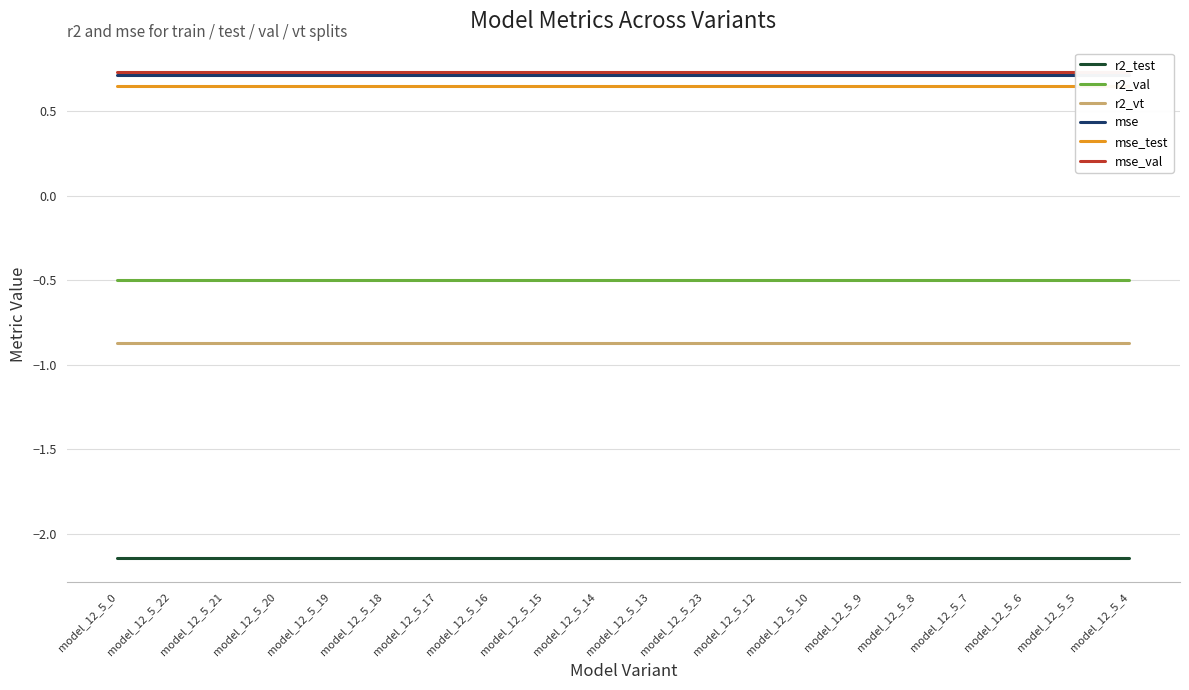

What position from the right is model_12_5_17?

14